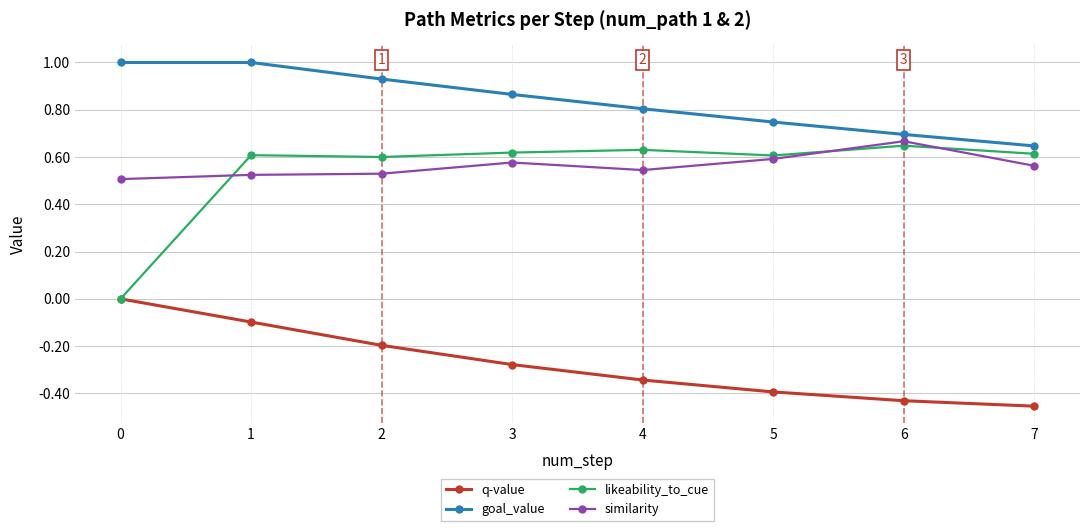

The value of goal_value at 1 is 0.6. True or false?

False